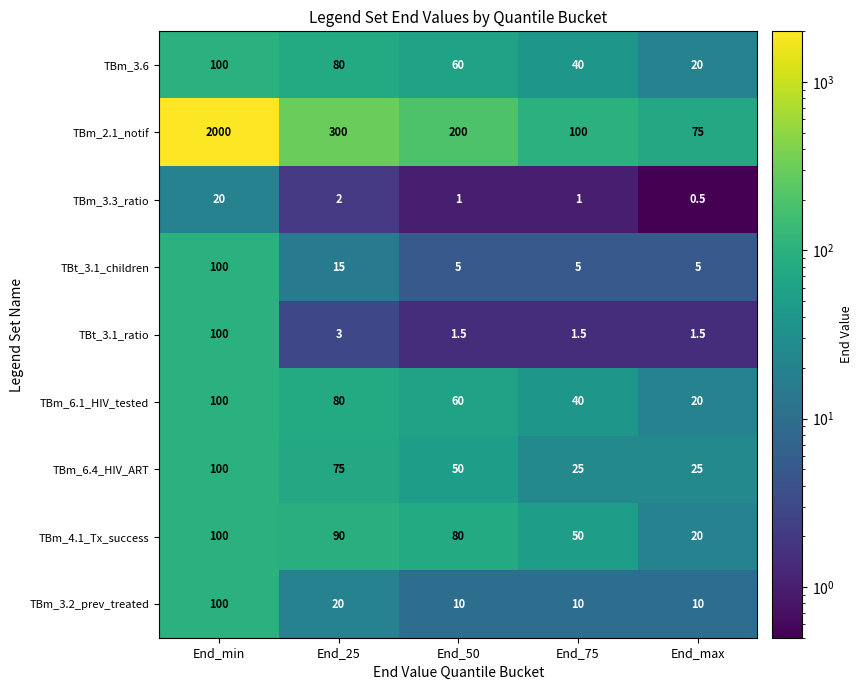

What is the maximum value shown in the chart?

2000.0